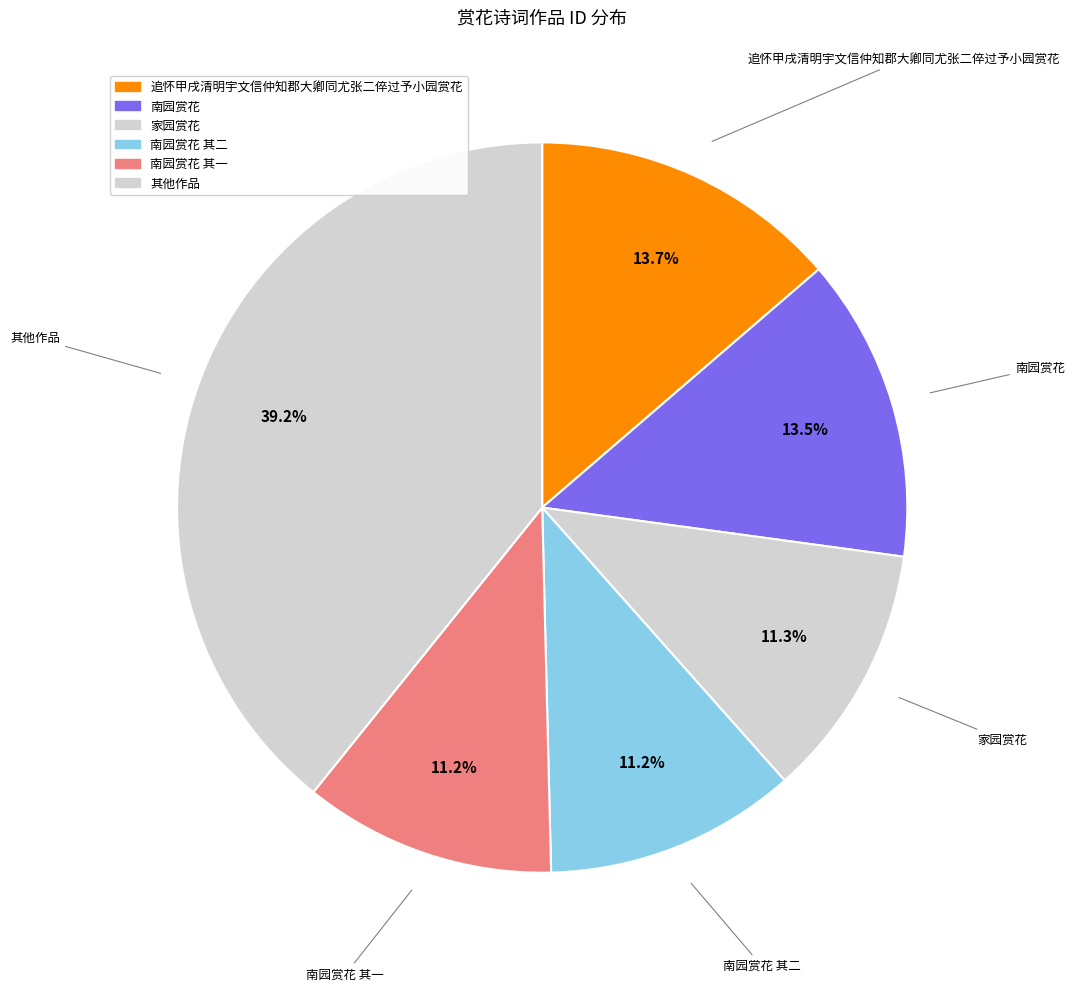

How many slices are in this pie chart?

6